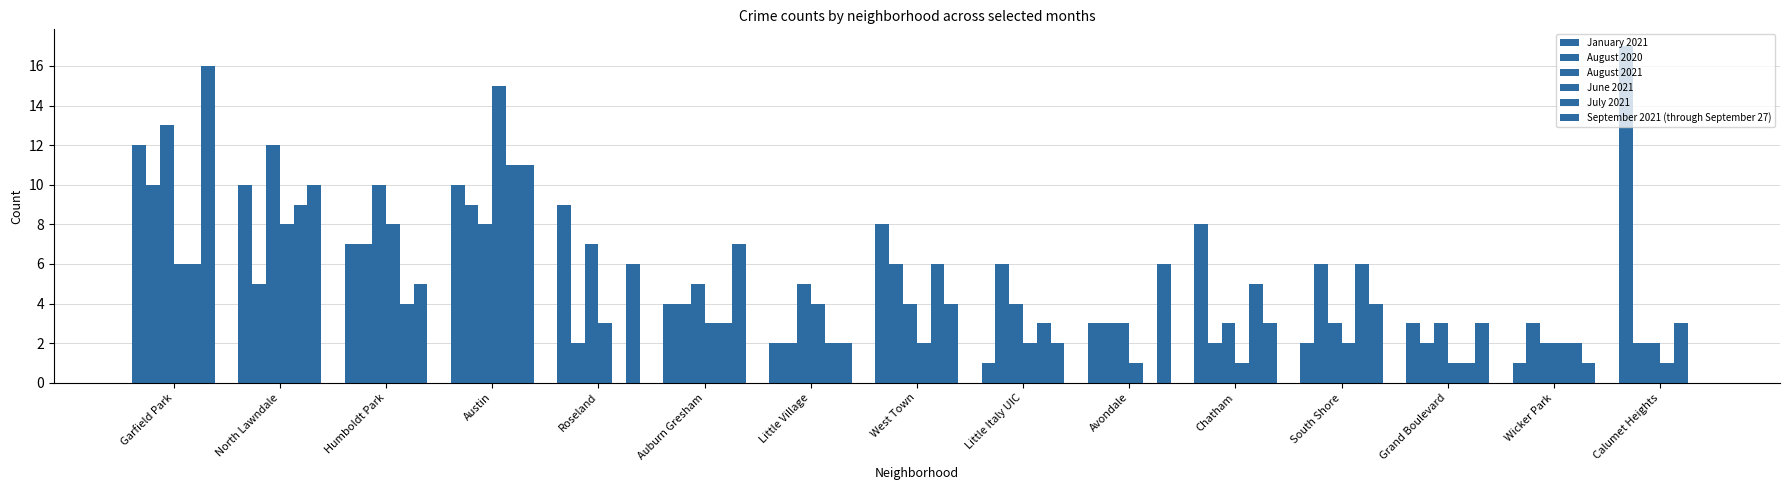

What is the maximum value shown in the chart?

17